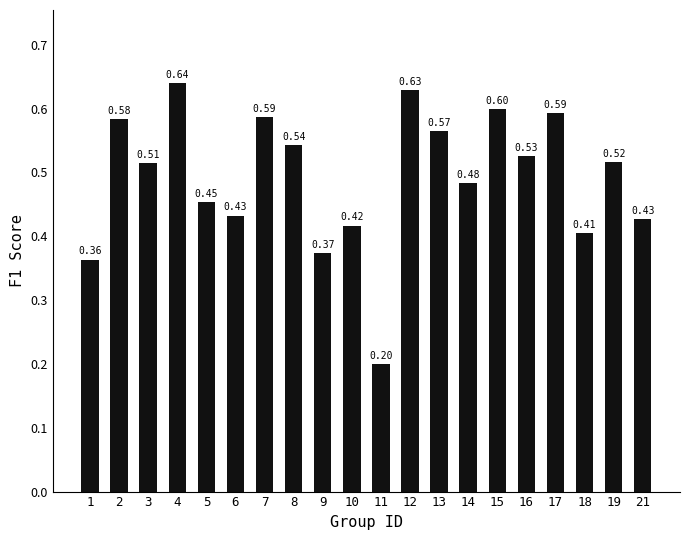

Between 7 and 16, which is larger?

7